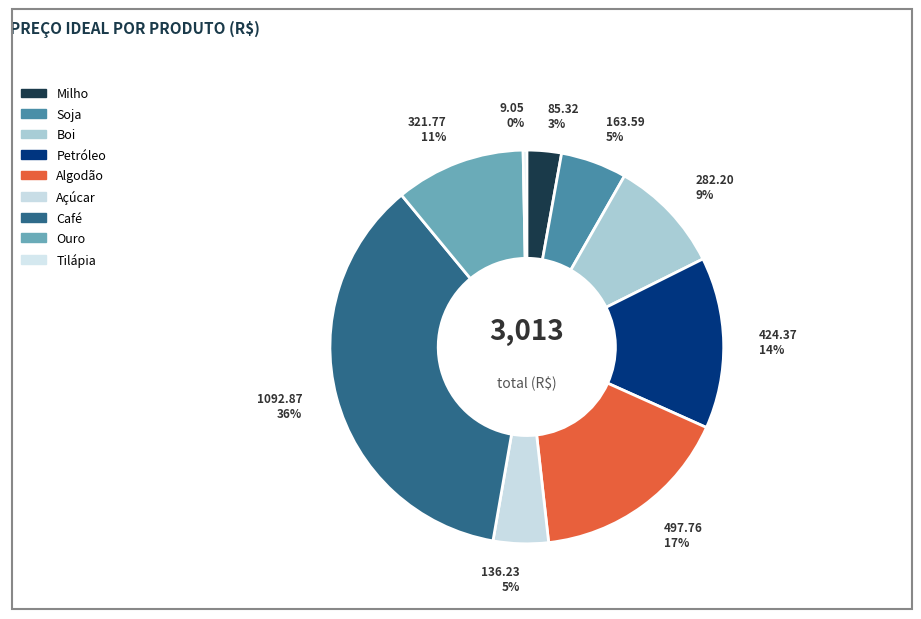

True or false: Tilápia accounts for 0% of the total.

True